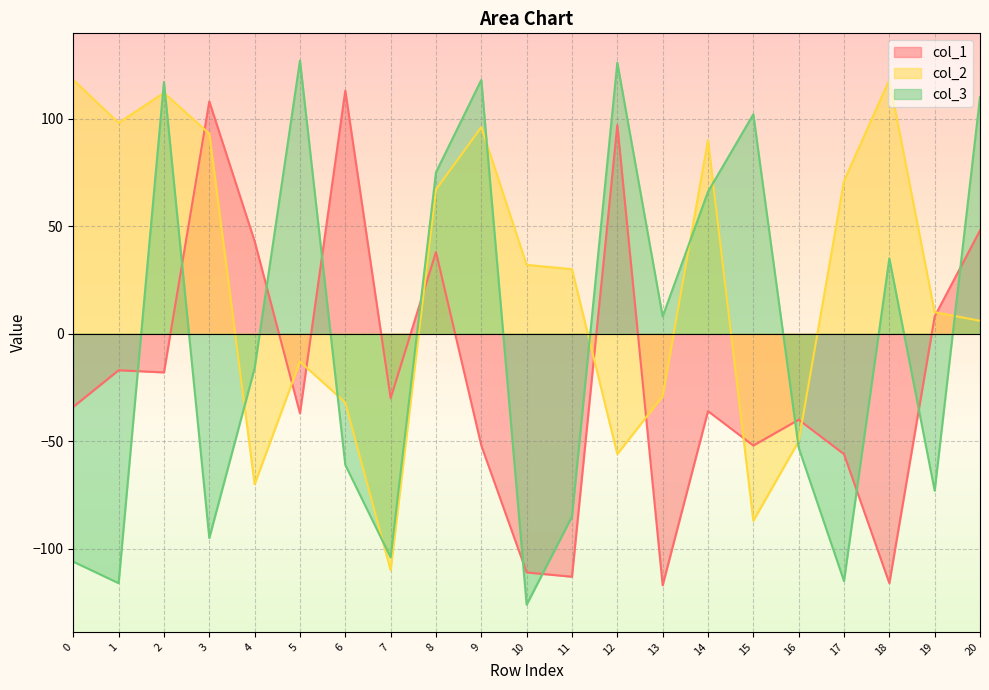

The col_1 series shows -116 at 18. True or false?

True